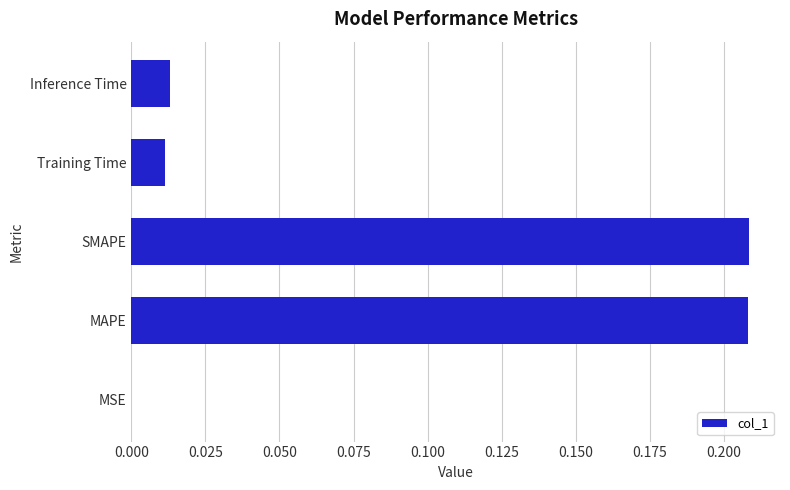

Between Inference Time and SMAPE, which is larger?

SMAPE